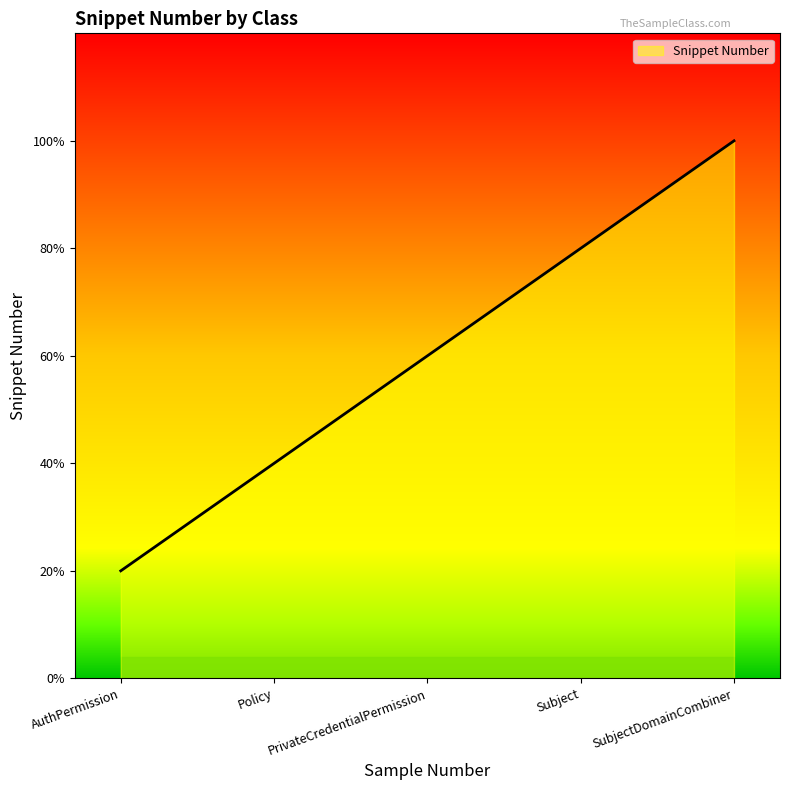

True or false: the data has more than 0 interior local peaks.

False